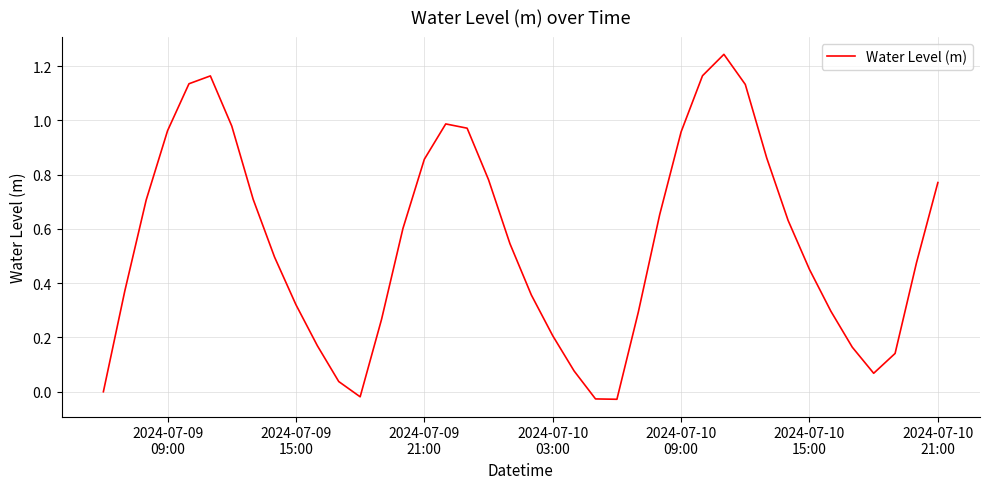

What is the difference between the maximum and minimum values?

1.3